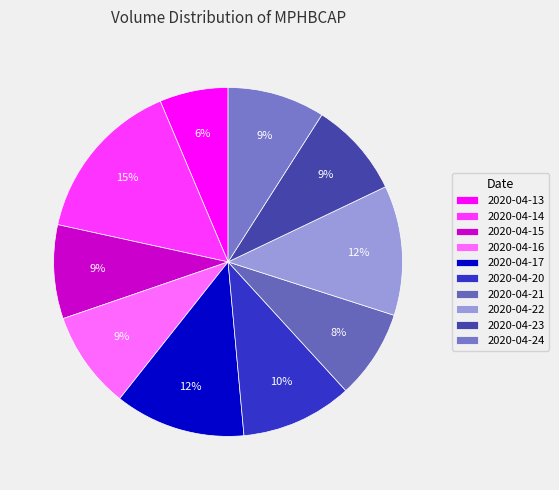

To the nearest percent, what portion does 2020-04-24 represent?

9%